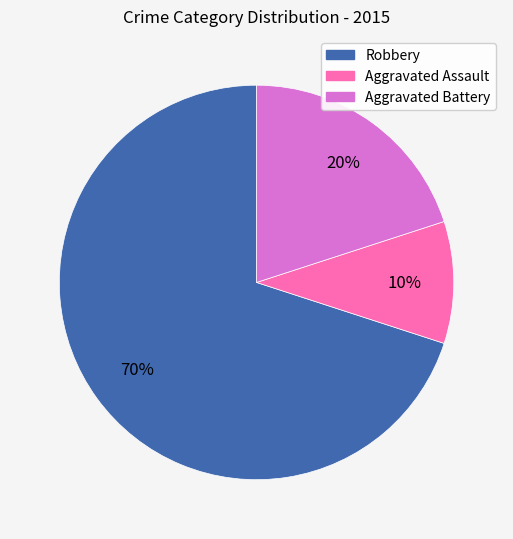

Combined, do Aggravated Battery and Aggravated Assault account for over 50%?

No